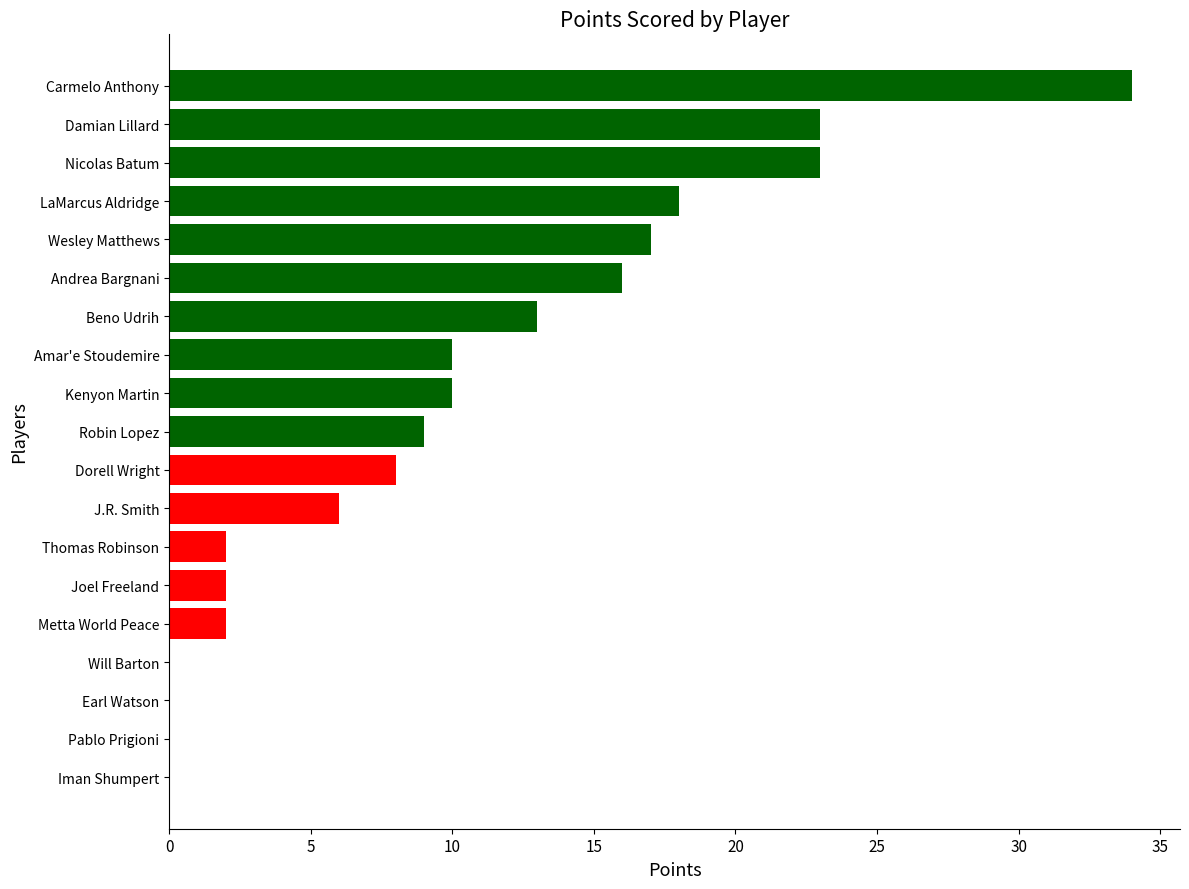

What is the change in value from Earl Watson to Nicolas Batum?

+23